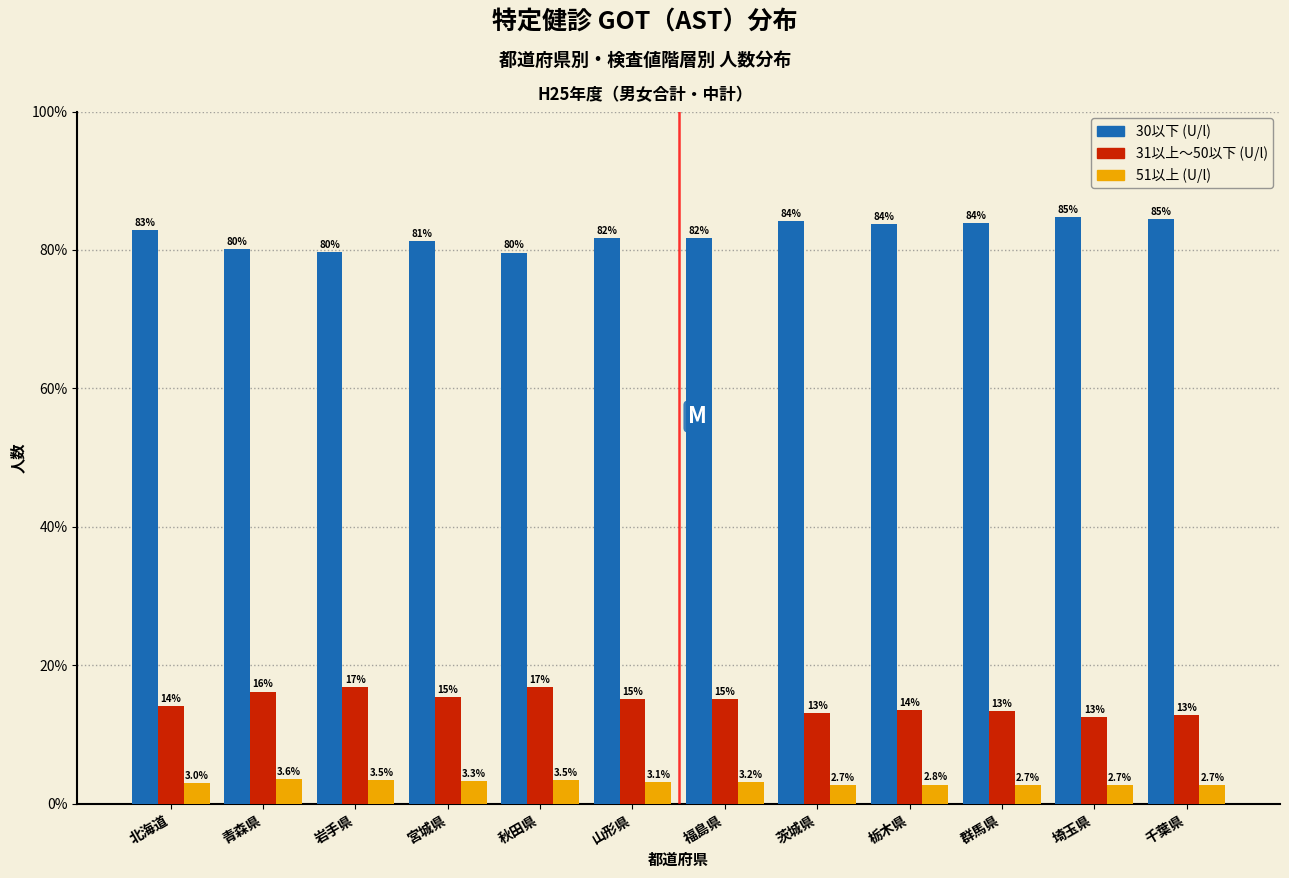

Reading left to right, what are all the values shown in this chart?

30以下: 北海道=82.9	青森県=80.2	岩手県=79.6	宮城県=81.3	秋田県=79.6	山形県=81.7	福島県=81.7	茨城県=84.2	栃木県=83.7	群馬県=83.9	埼玉県=84.8	千葉県=84.5
31以上～50以下: 北海道=14.1	青森県=16.2	岩手県=16.9	宮城県=15.4	秋田県=16.9	山形県=15.2	福島県=15.1	茨城県=13.1	栃木県=13.5	群馬県=13.4	埼玉県=12.5	千葉県=12.8
51以上: 北海道=3.0	青森県=3.6	岩手県=3.5	宮城県=3.3	秋田県=3.5	山形県=3.1	福島県=3.2	茨城県=2.7	栃木県=2.8	群馬県=2.7	埼玉県=2.7	千葉県=2.7